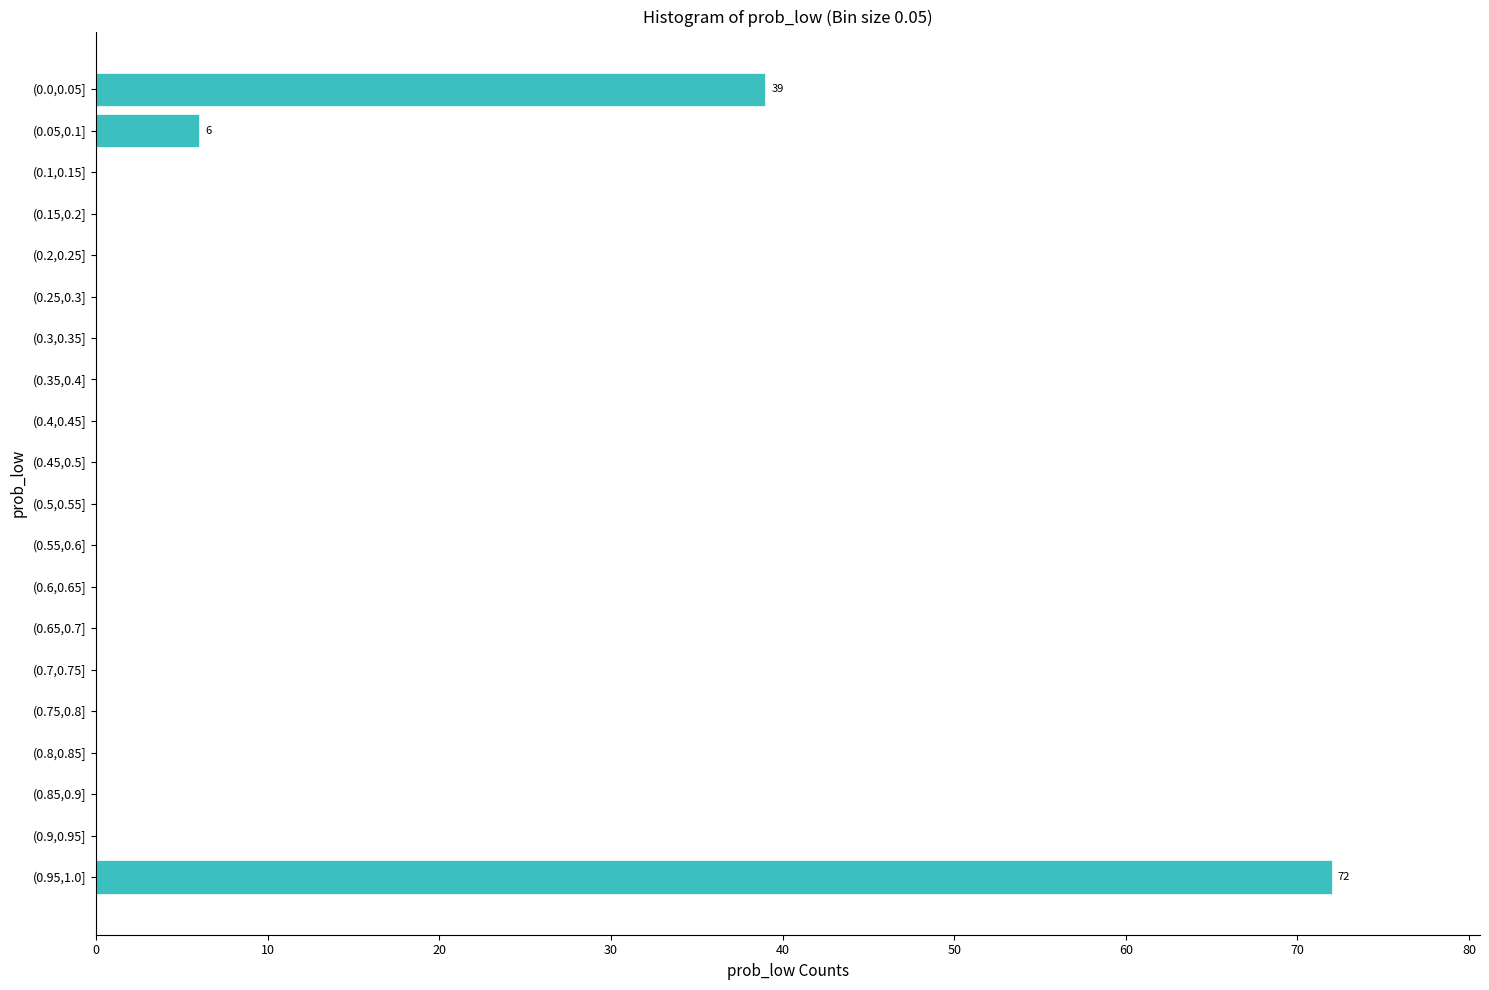

Reading top to bottom, transcribe all the data shown in this chart.

(0.0,0.05]=39	(0.05,0.1]=6	(0.1,0.15]=0	(0.15,0.2]=0	(0.2,0.25]=0	(0.25,0.3]=0	(0.3,0.35]=0	(0.35,0.4]=0	(0.4,0.45]=0	(0.45,0.5]=0	(0.5,0.55]=0	(0.55,0.6]=0	(0.6,0.65]=0	(0.65,0.7]=0	(0.7,0.75]=0	(0.75,0.8]=0	(0.8,0.85]=0	(0.85,0.9]=0	(0.9,0.95]=0	(0.95,1.0]=72